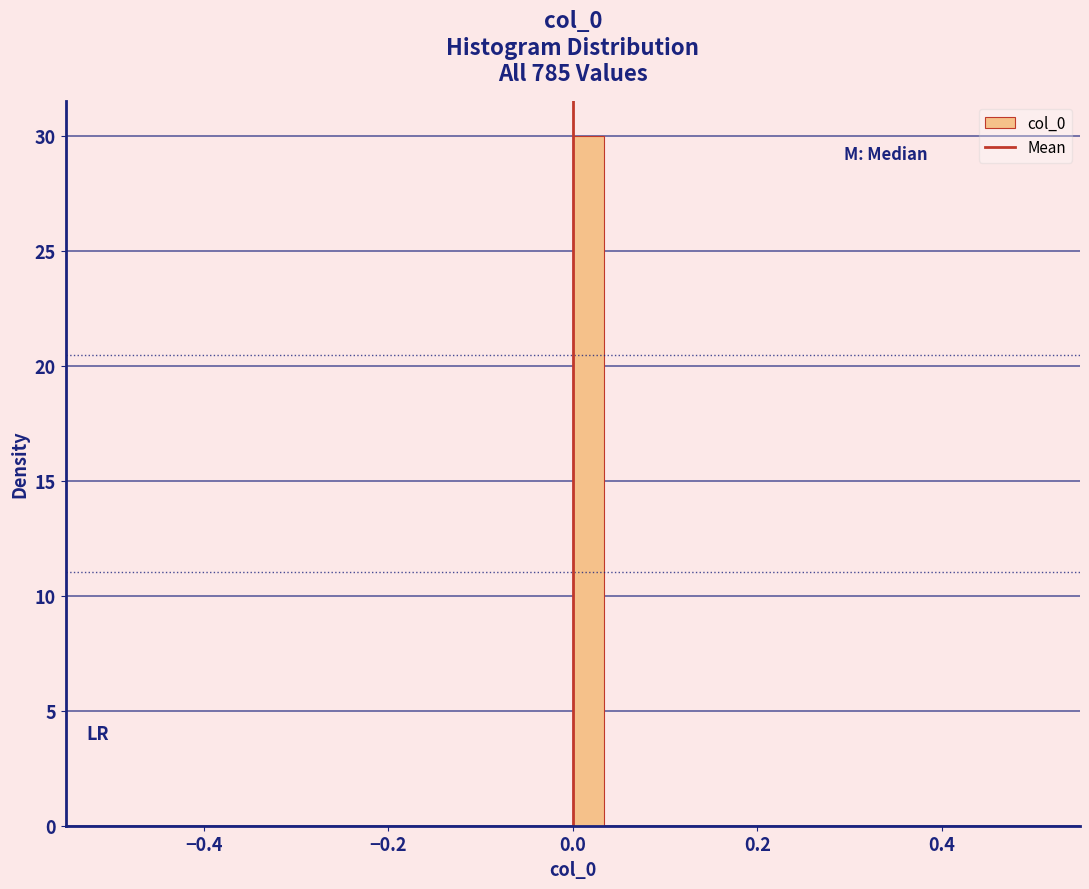

Around what value on the x-axis is the tallest bar? Give the approximate position of its centre, as read against the axis.

0.02